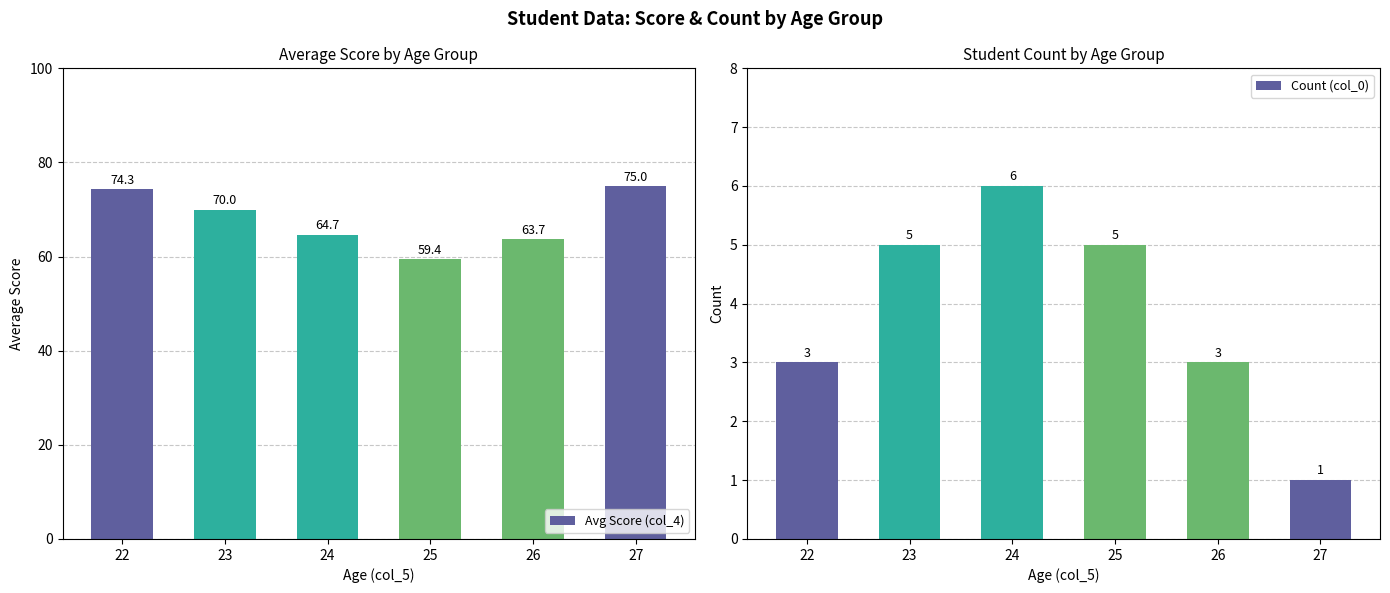

Reading right to left, list all the values displayed in this chart.

Avg Score (col_4): 27=75.0	26=63.7	25=59.4	24=64.7	23=70.0	22=74.3
Count (col_0): 27=1.0	26=3.0	25=5.0	24=6.0	23=5.0	22=3.0